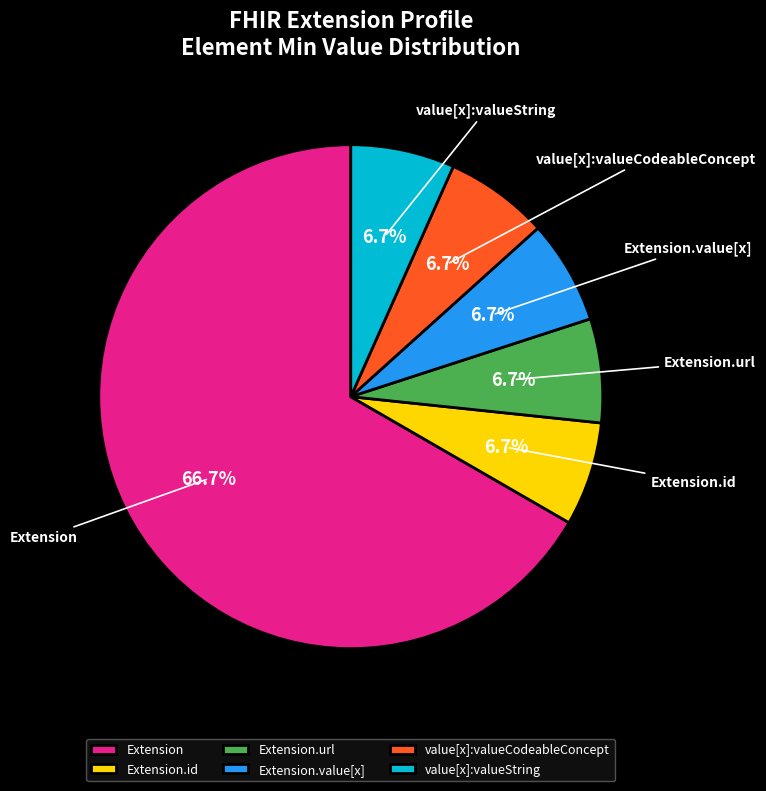

Does Extension account for over 50% of the chart?

Yes